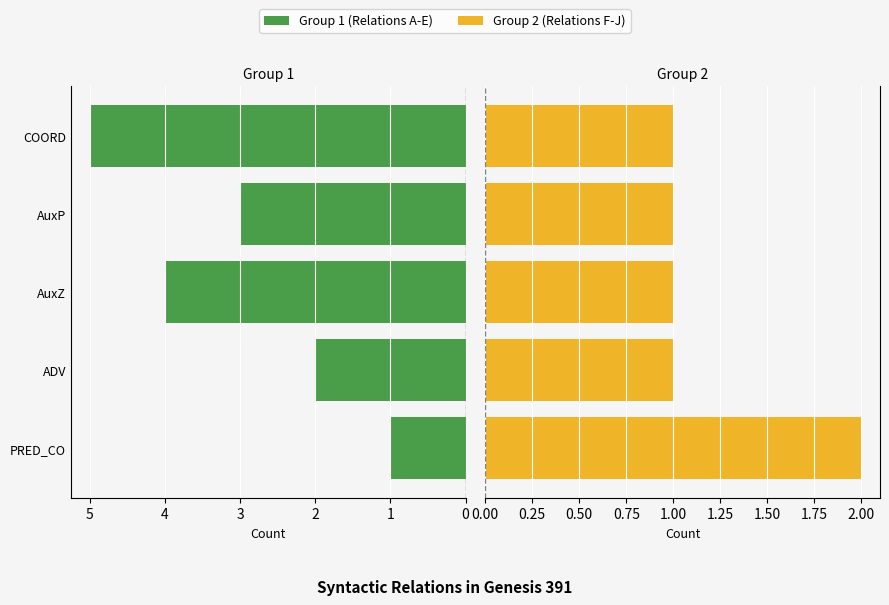

How many series are shown in this chart?

2